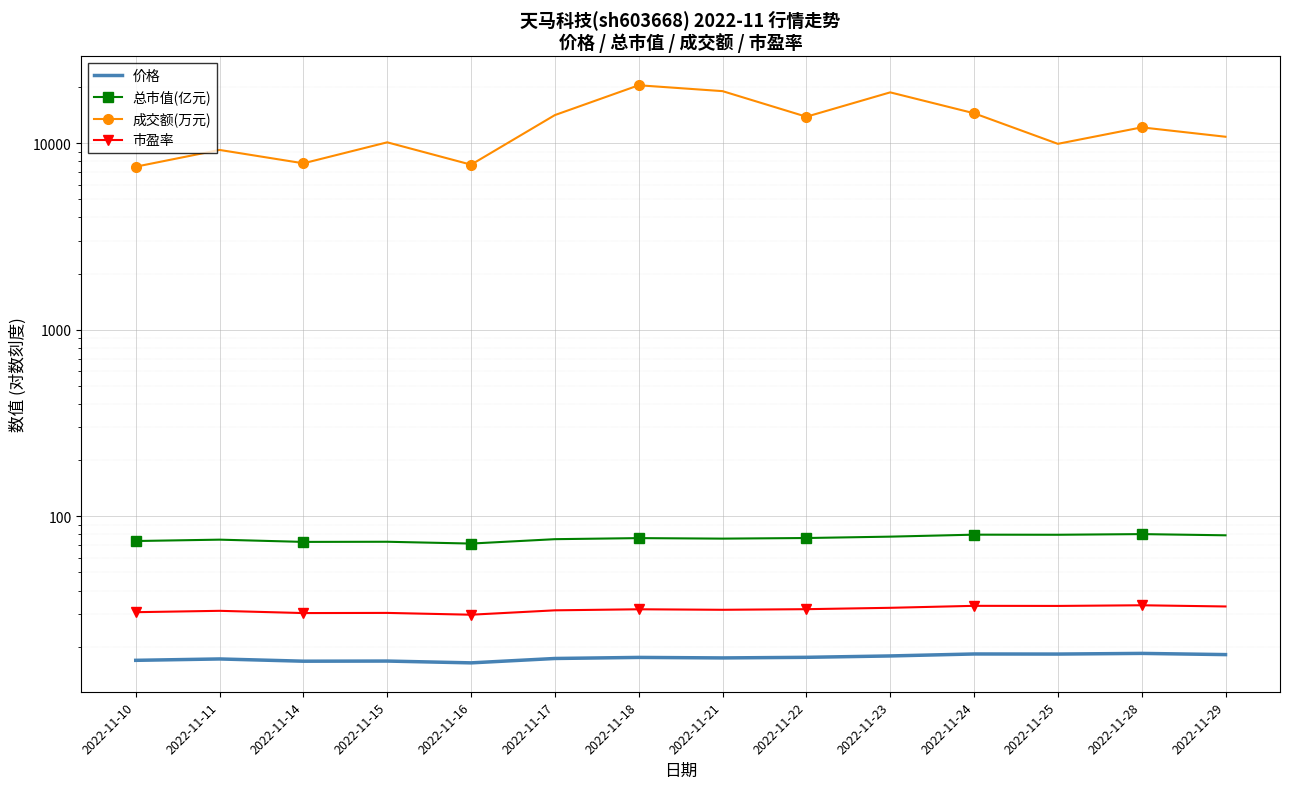

At which label does 市盈率 reach its minimum?

2022-11-16